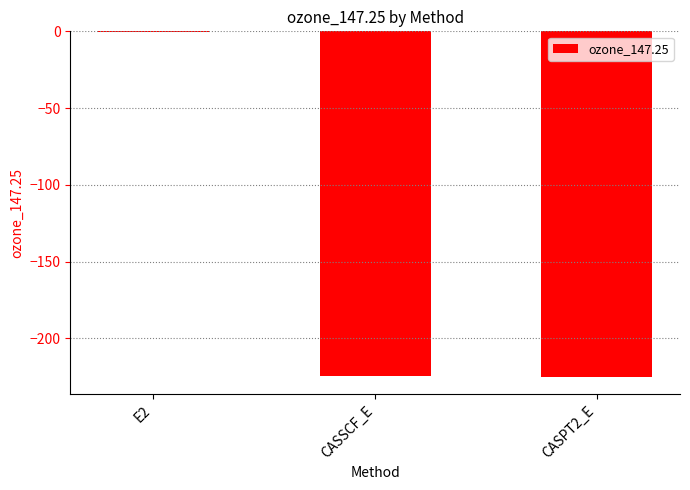

Which category has the highest value across all series?

E2